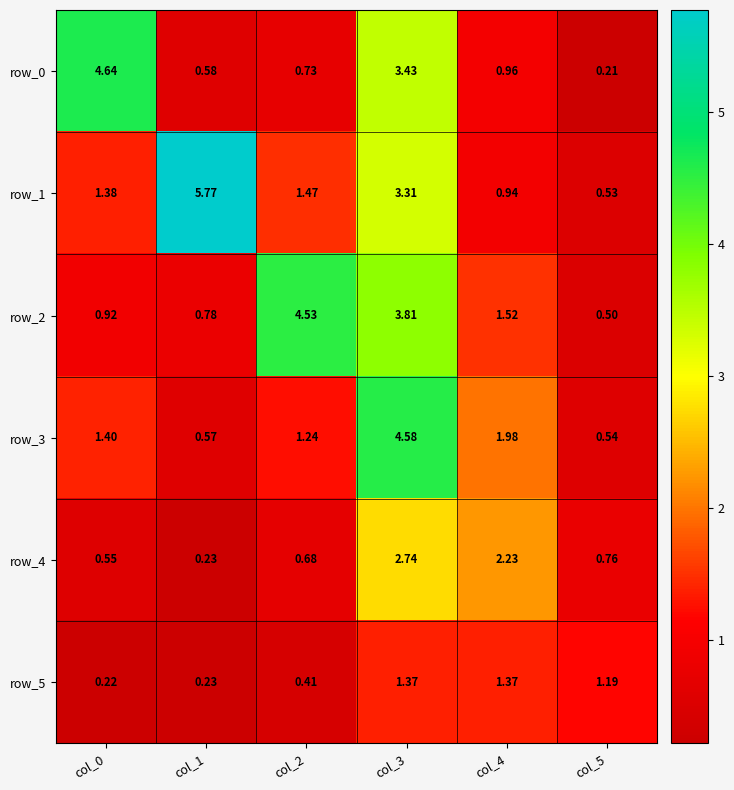

Is the value of row_1 at col_1 greater than the value of row_4 at col_1?

Yes